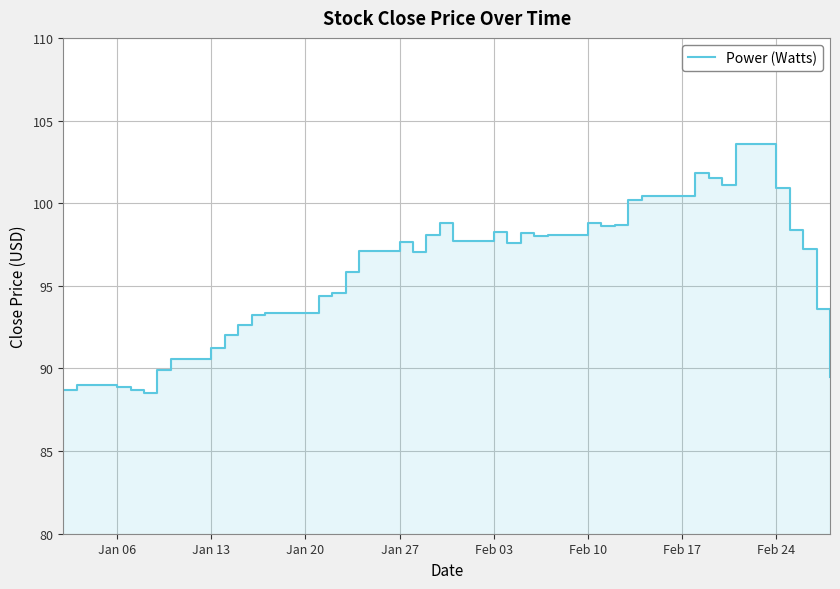

Does the chart display data point markers on the line(s)?

No